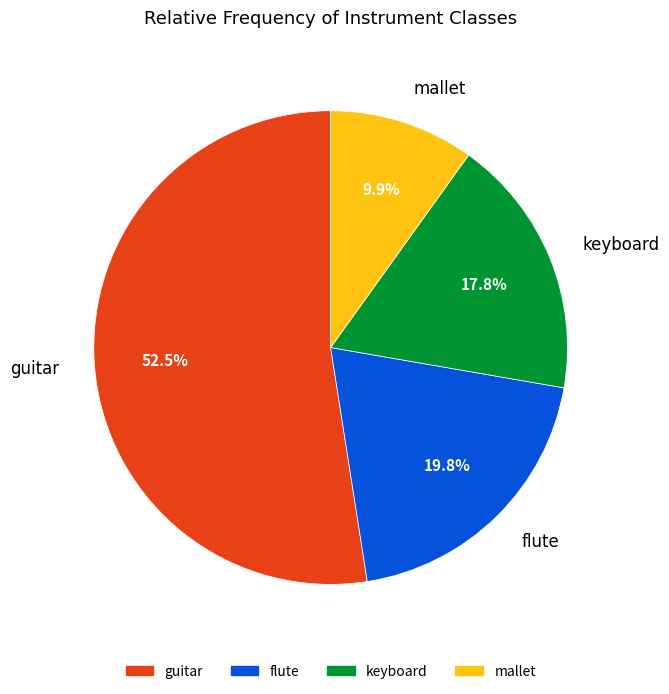

How many slices are in this pie chart?

4